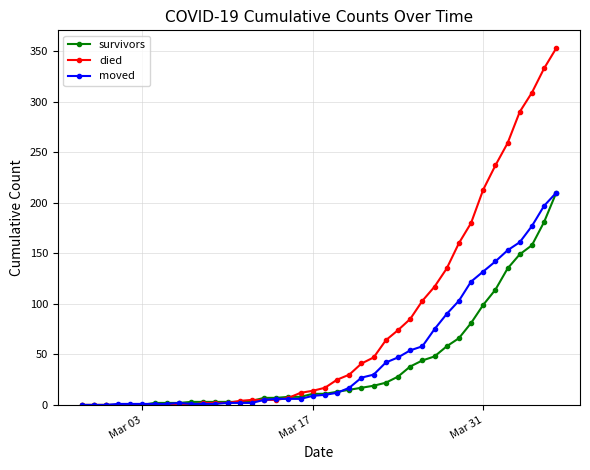

What is the highest value of the died series?

353